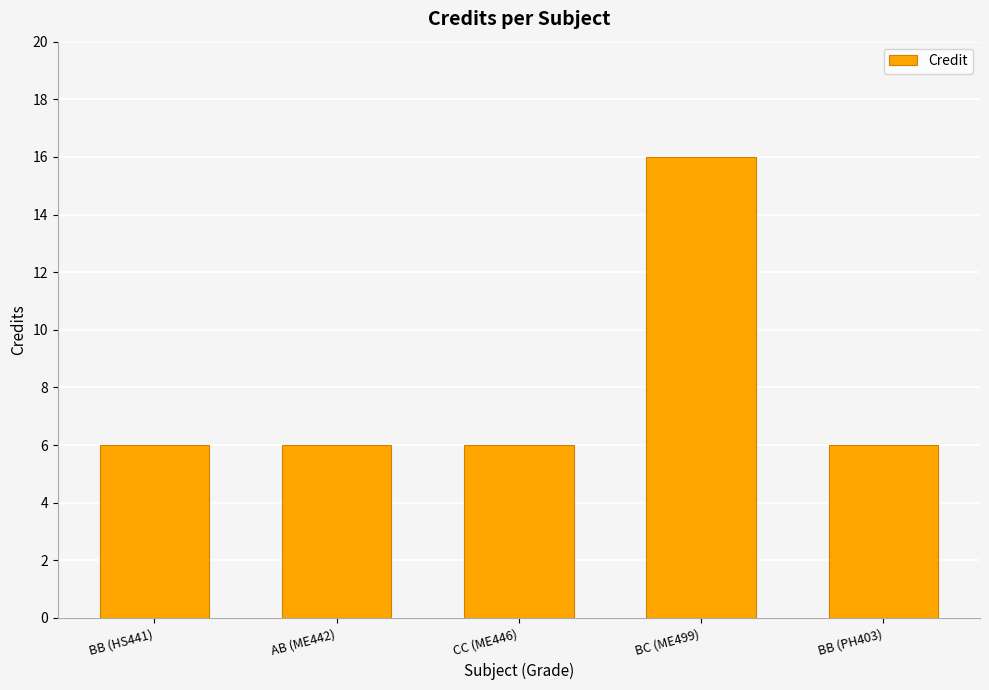

Approximately how many times larger is the value at AB (ME442) compared to CC (ME446)?

1.0